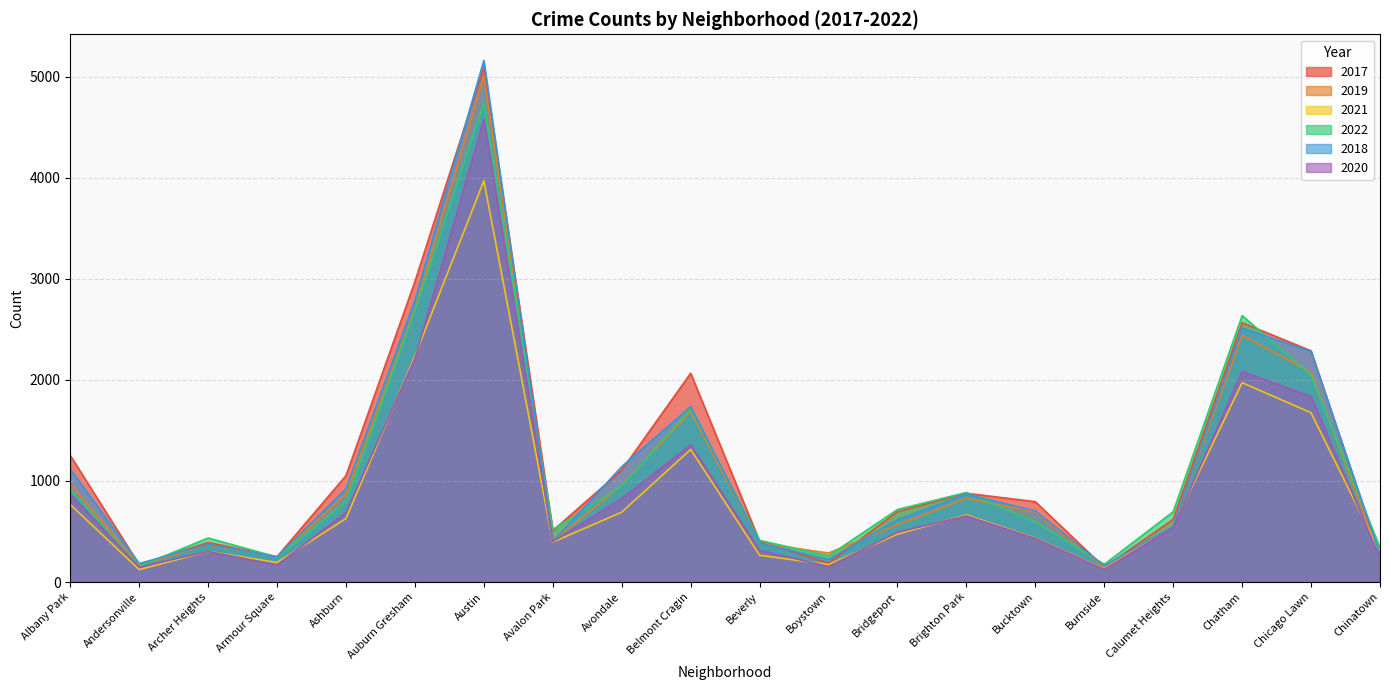

Reading right to left, extract all data points from this chart.

2017: 253	2288	2566	620	145	795	878	697	188	404	2066	1107	509	5095	2973	1053	251	391	171	1252
2019: 253	2076	2441	561	142	694	828	568	287	385	1687	957	405	5008	2700	872	249	368	166	968
2021: 293	1675	1973	559	130	435	664	474	173	265	1312	692	395	3971	2237	629	193	303	123	767
2022: 337	2048	2636	696	175	595	886	718	259	412	1714	949	519	4744	2685	793	247	436	155	918
2018: 273	2281	2513	554	160	704	869	616	224	386	1736	1142	401	5162	2787	924	248	374	183	1117
2020: 239	1834	2084	538	126	431	654	493	153	315	1357	826	400	4578	2213	686	169	303	147	870